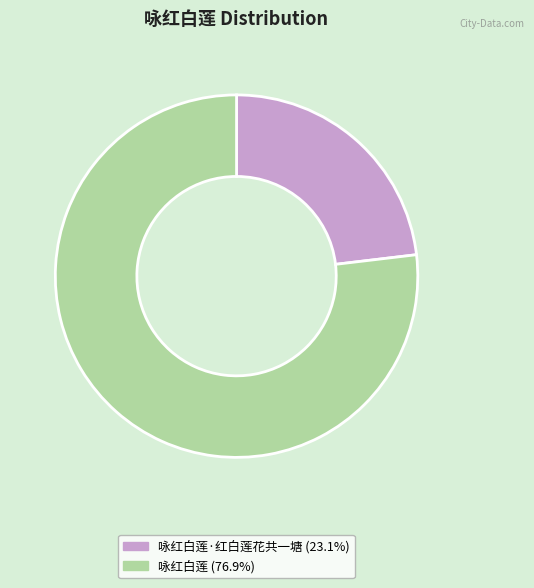

Does any single category account for the majority?

Yes